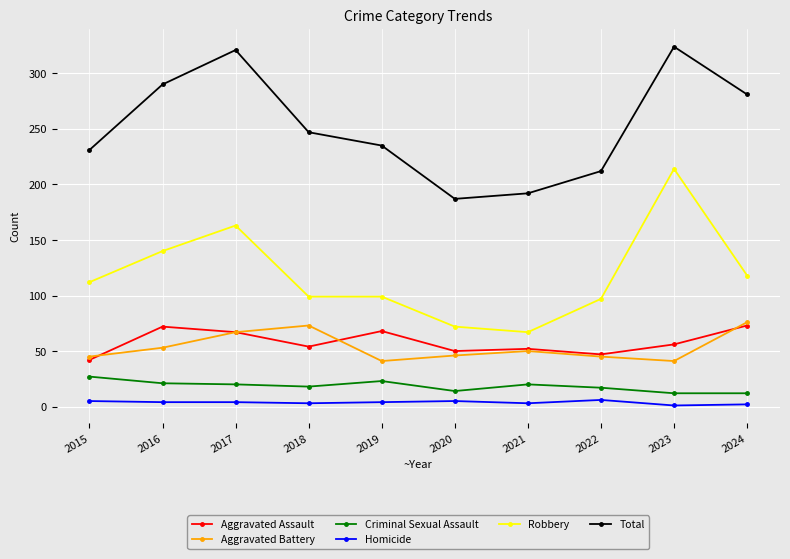

True or false: Criminal Sexual Assault and Aggravated Battery cross at least once.

False